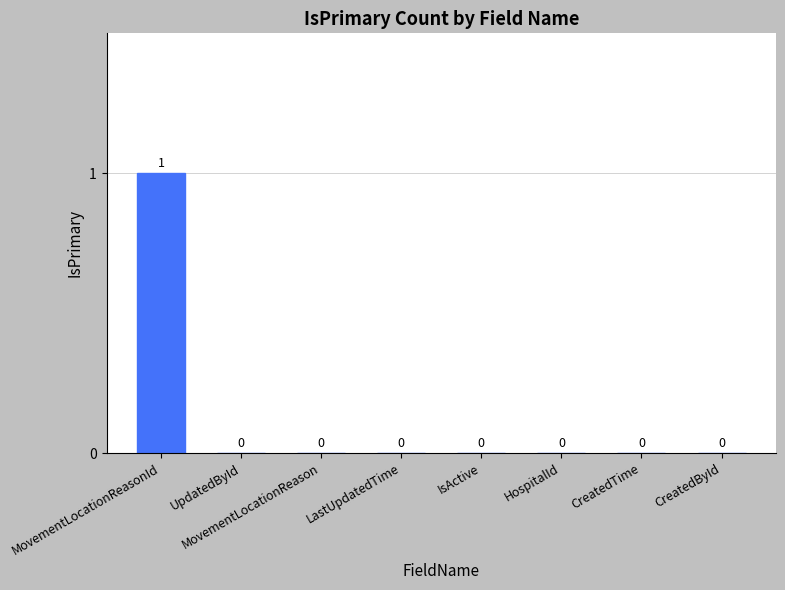

The chart shows a value of 0 at MovementLocationReason. True or false?

True